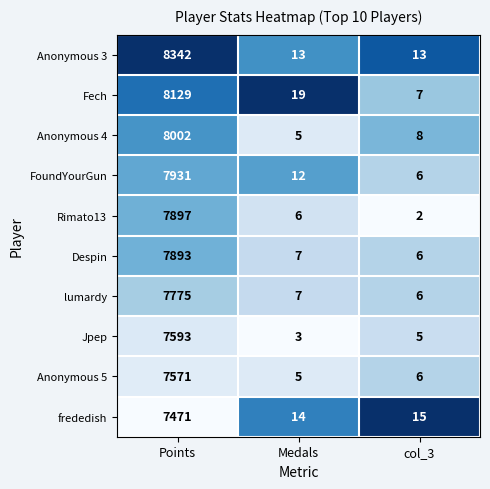

Between Points and Medals, which series saw the biggest shift?

Anonymous 3